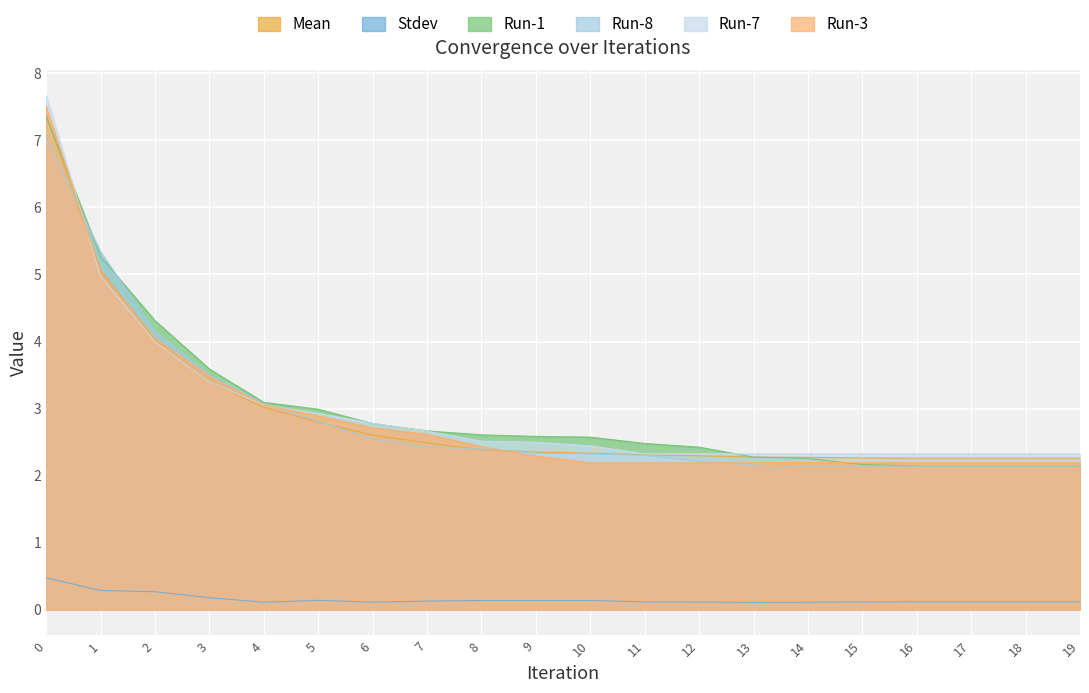

Which label corresponds to the smallest value in the chart?

13